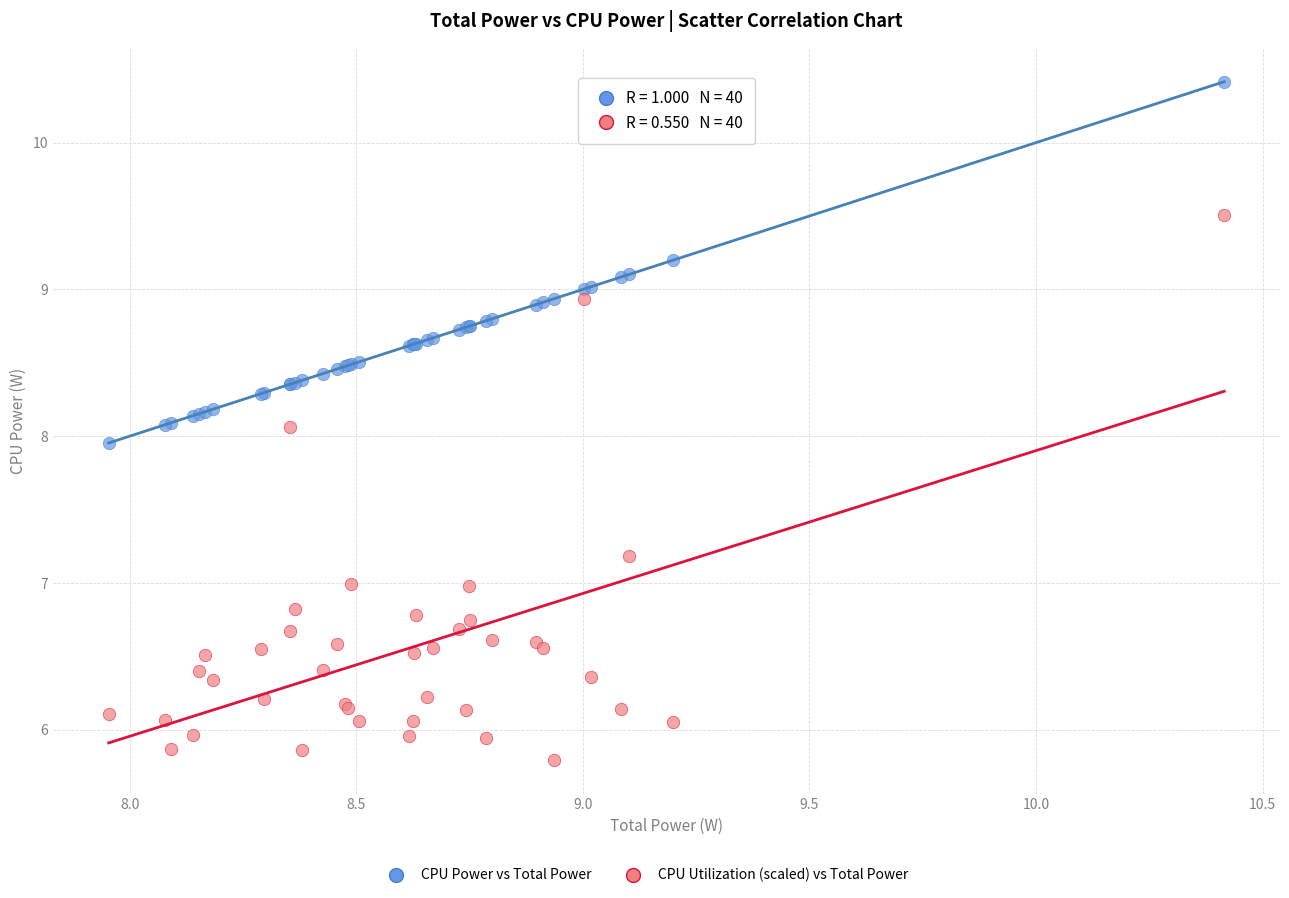

What is the X range (max minus min) for the scatter plot?

2.5